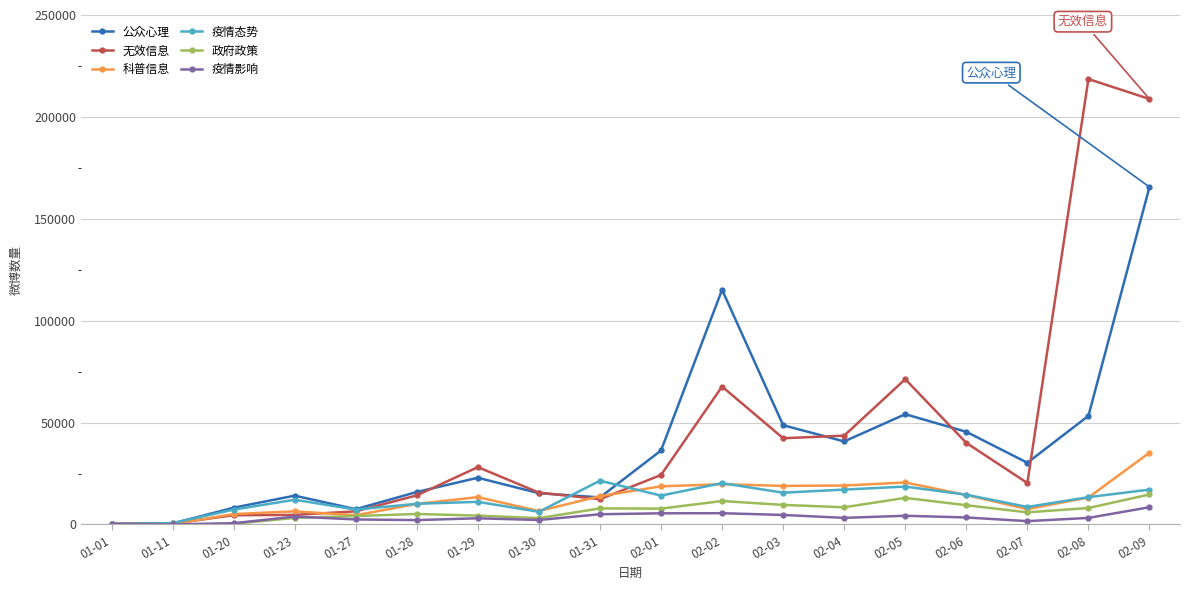

Is it true that 疫情影响 equals 605 at 01-20?

True